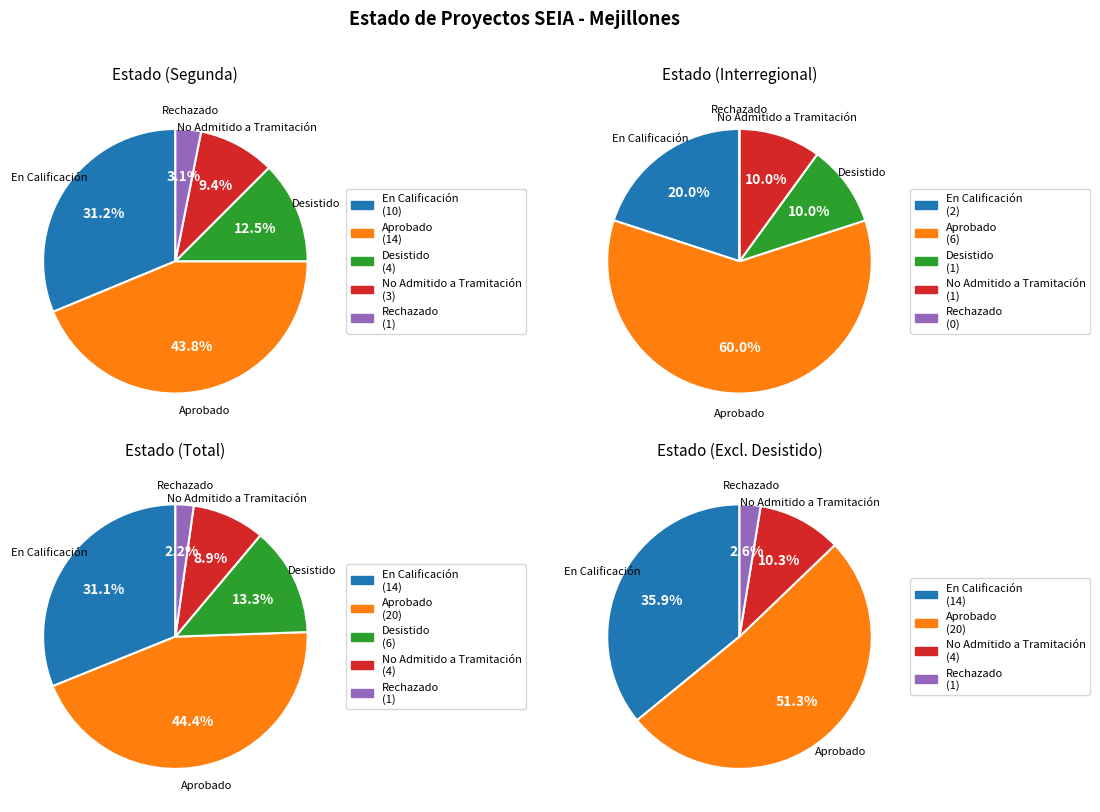

What percentage is the Aprobado slice, to the nearest percent?

44%